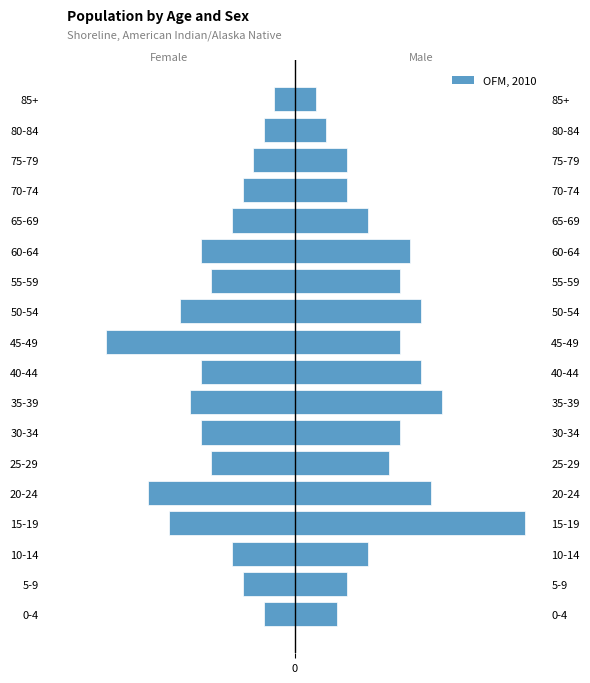

What is the value of the 3rd bar from the left?

-6